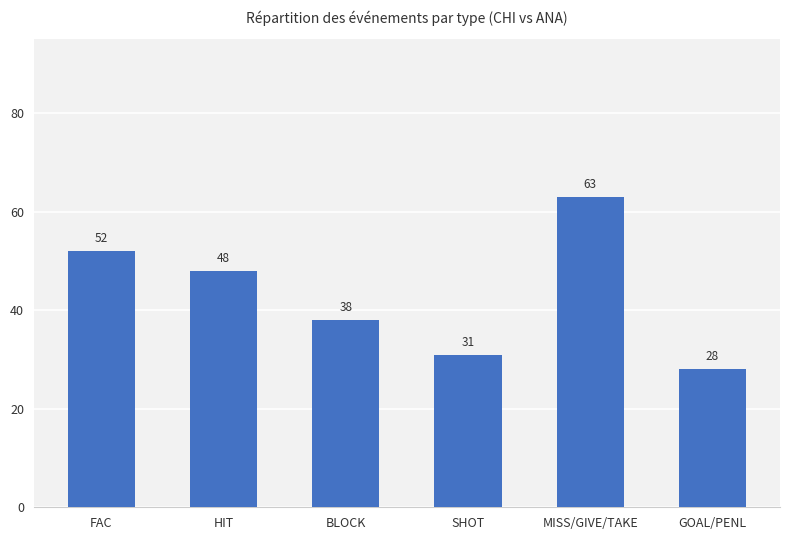

What is the value of the 2nd bar from the left?

48